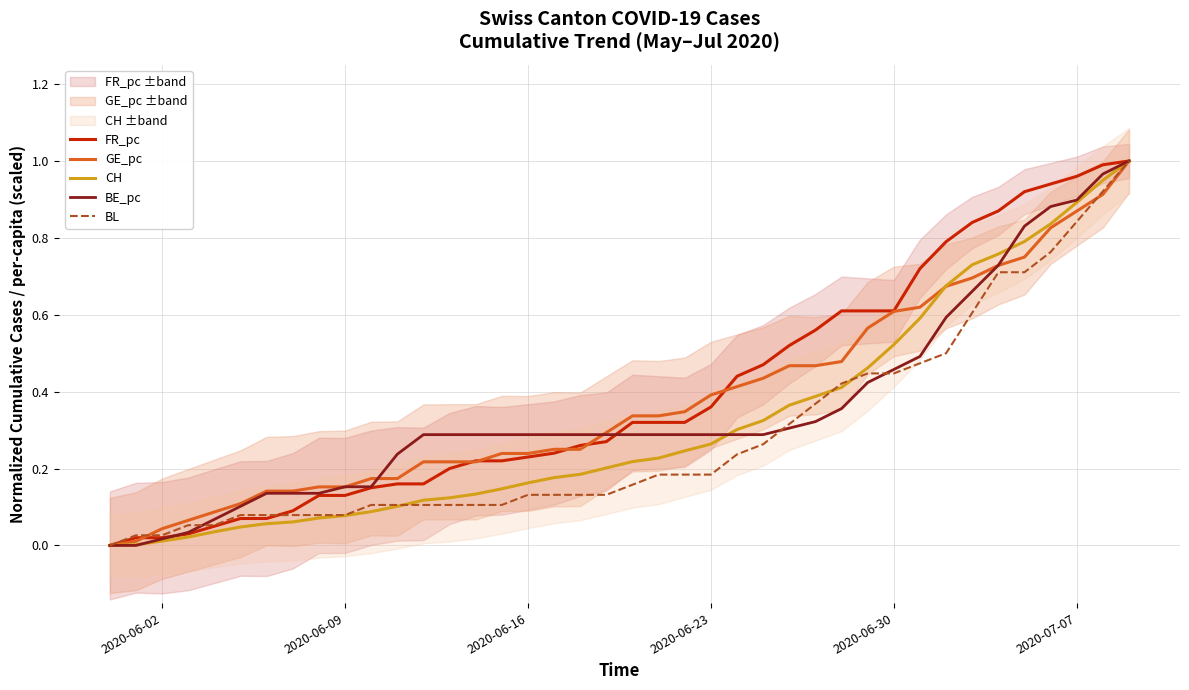

What is the maximum value shown in the chart?

1.0